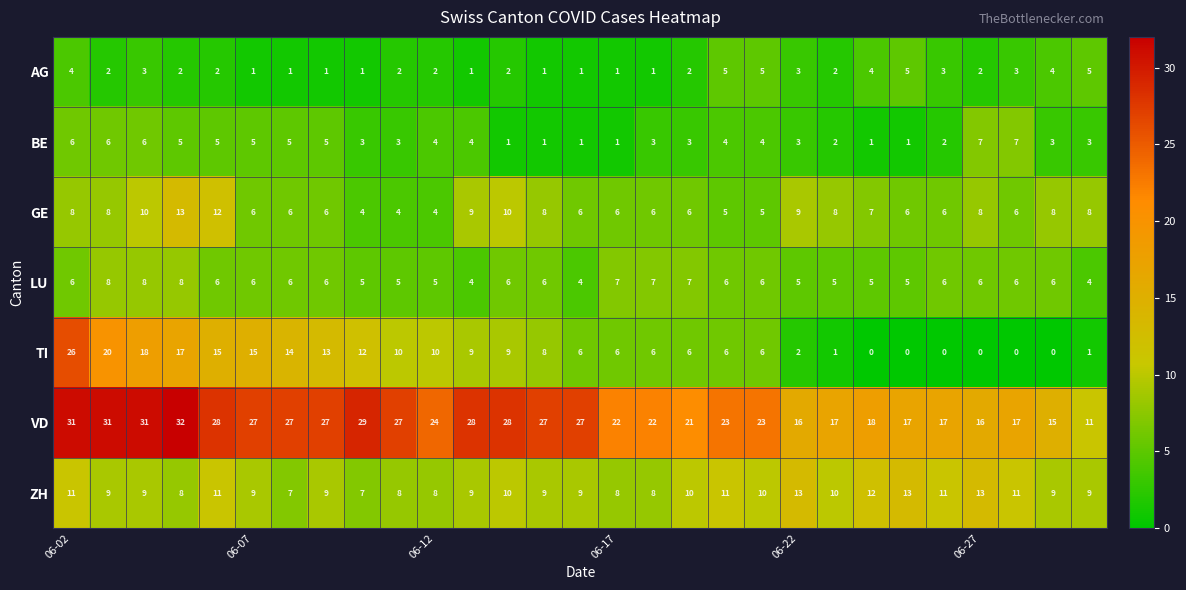

Which series has the widest spread of values?

TI